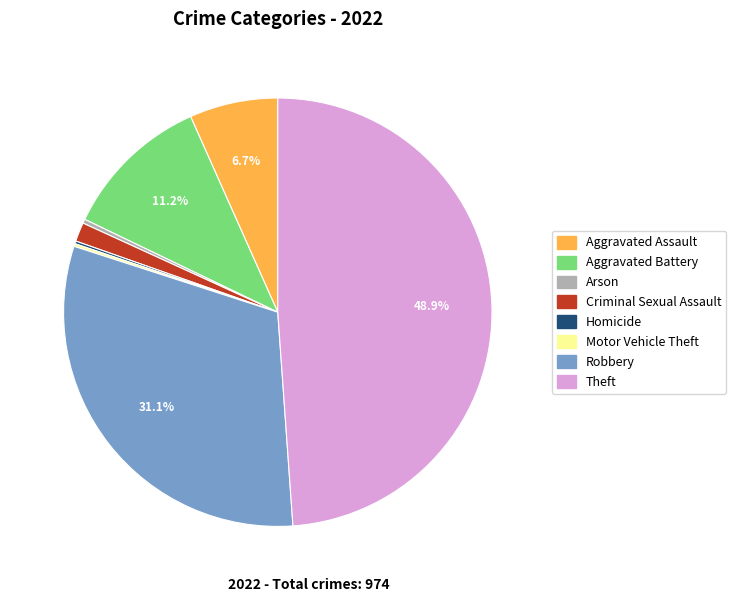

To the nearest percent, what is the difference between the Aggravated Assault and Robbery slice percentages?

24%